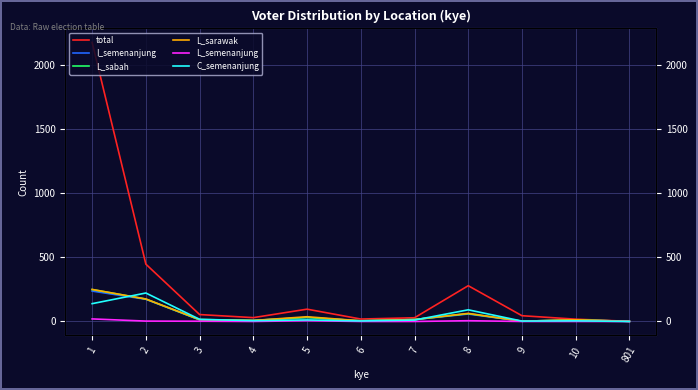

Which category has the lowest value across all series?

4